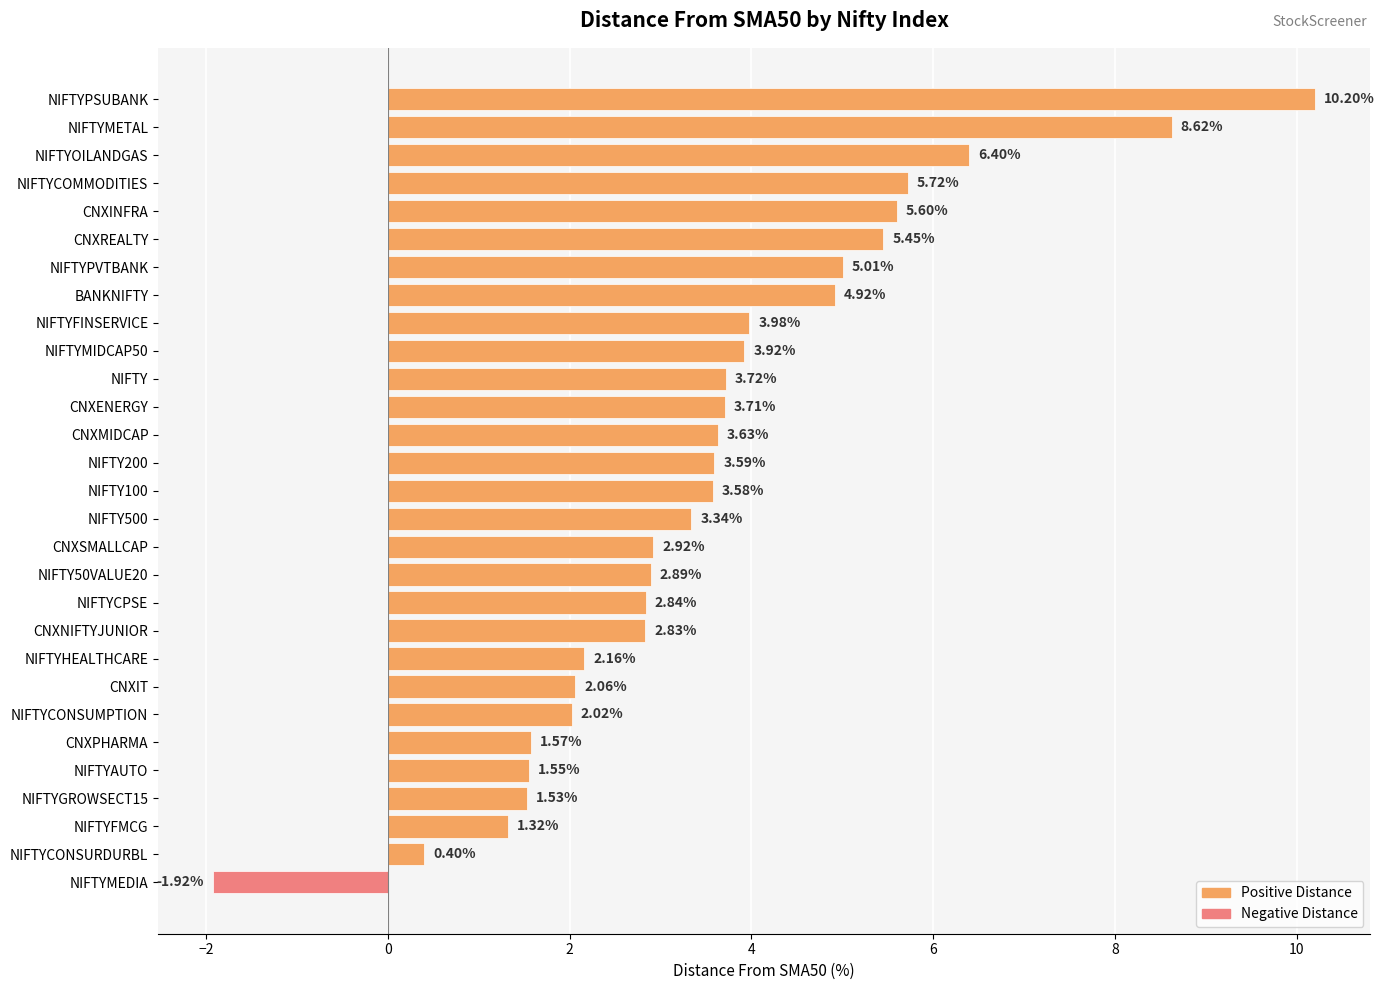

Where is the data nearest to the value 4?

NIFTYFINSERVICE